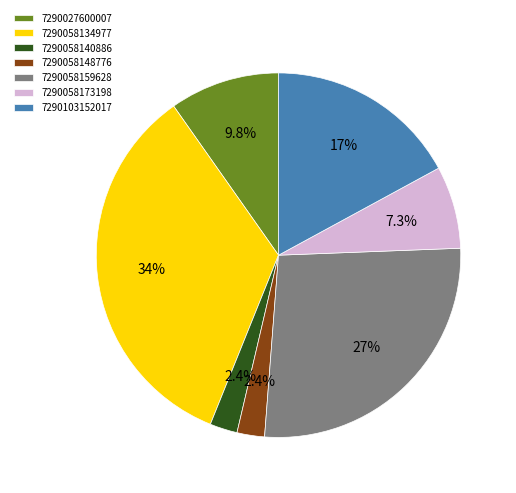

Is there any slice that represents more than half of the pie?

No